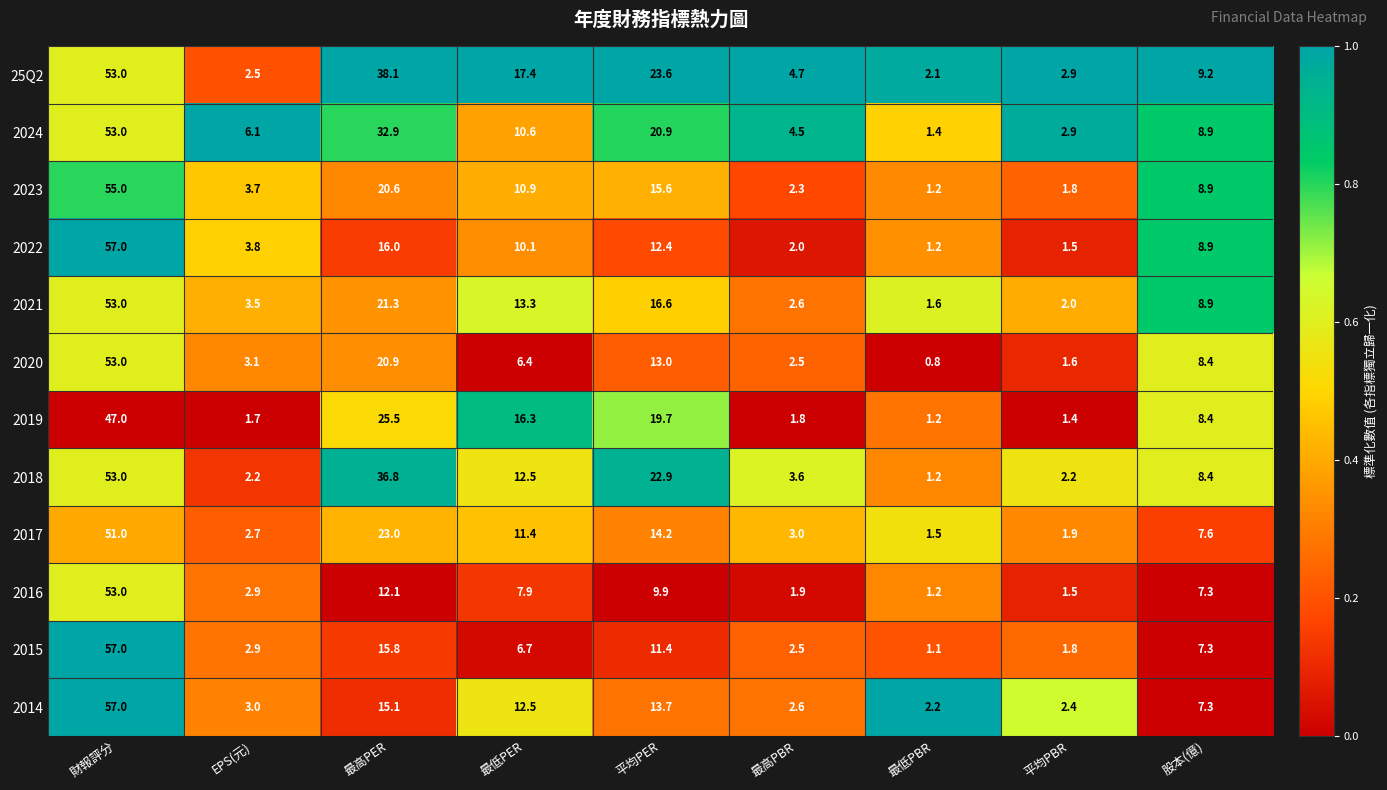

What is the difference between the second highest and second lowest values in the 2022 series?

14.5